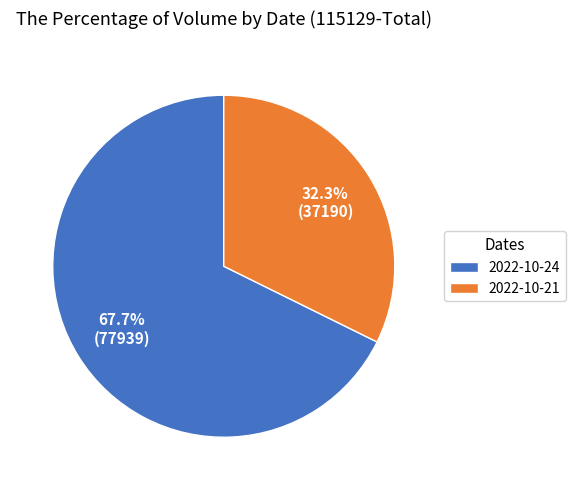

To the nearest percent, what is the difference between the largest and smallest slice percentages?

35%